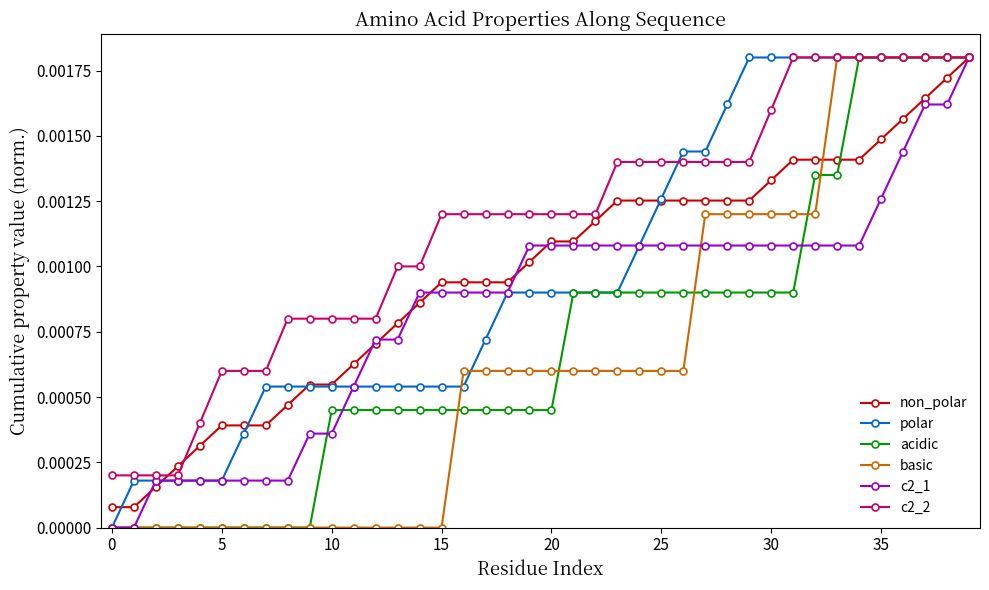

Which series has the largest total across all categories?

c2_2